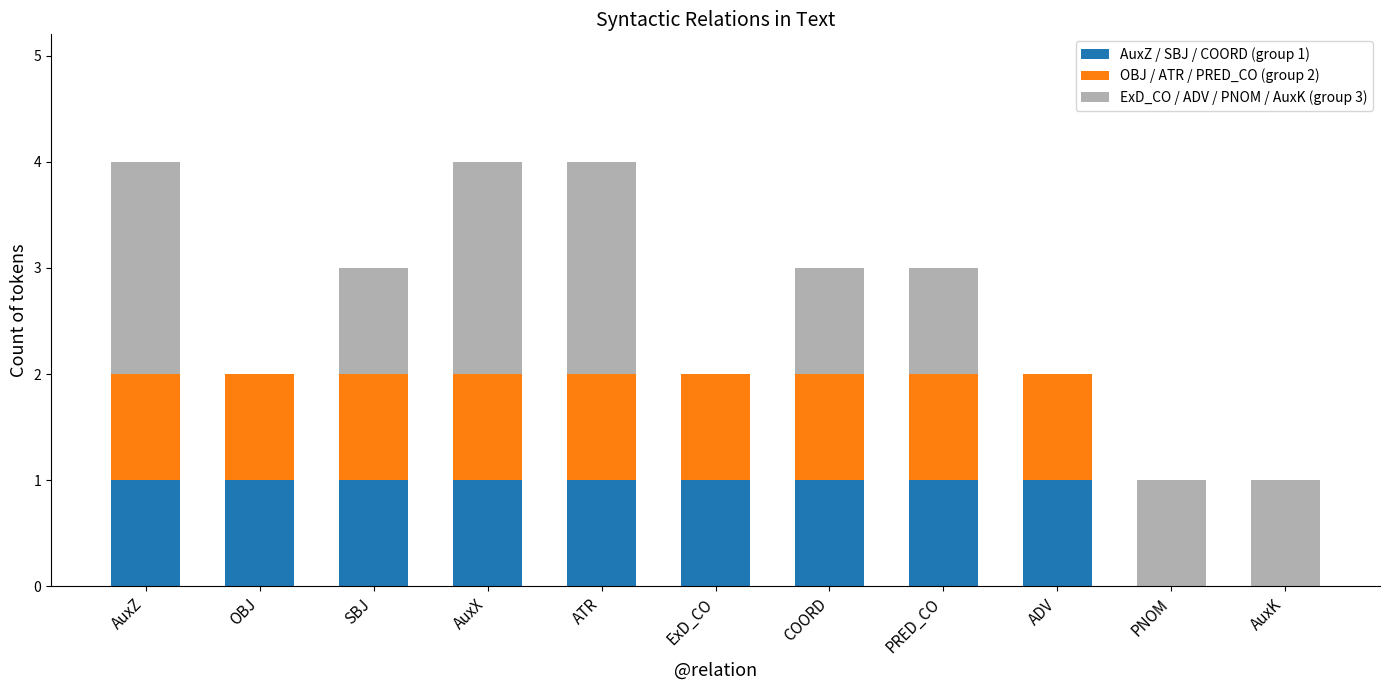

Are the bars grouped side by side (vs. stacked)?

No